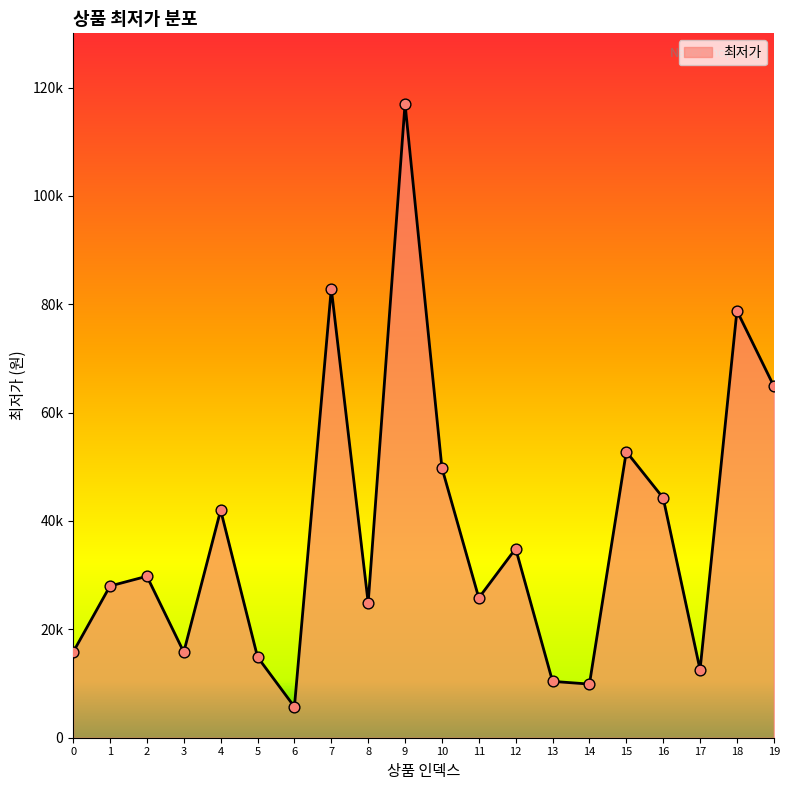

What is the change in value from 4 to 9?

+75000